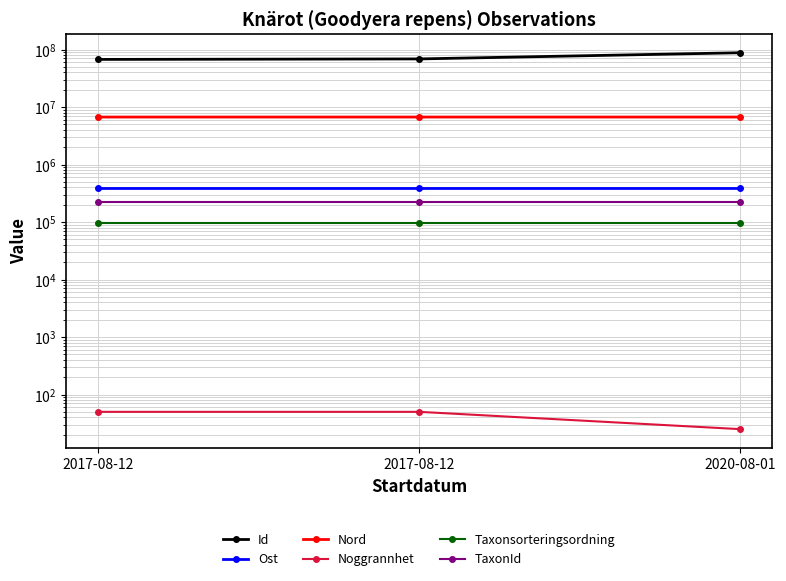

Between 2020-08-01 and 2017-08-12, which is larger?

2020-08-01